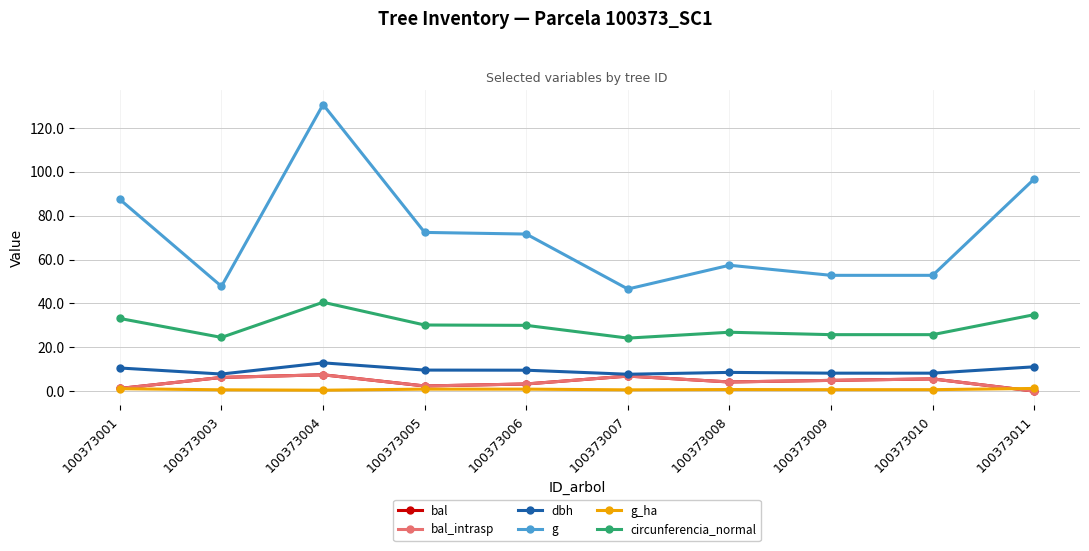

True or false: g and g_ha cross at least once.

False